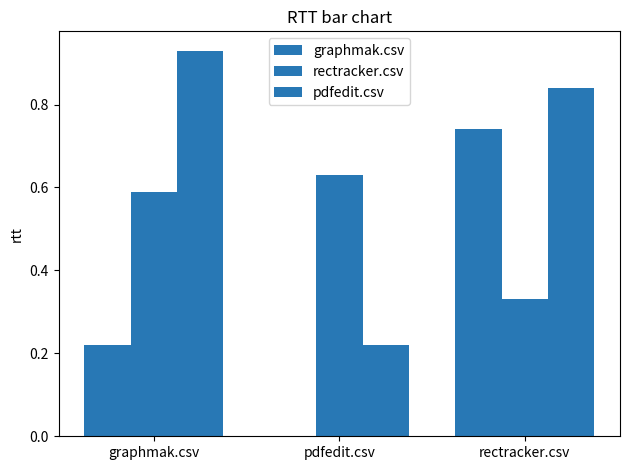

At how many categories does at least one series exceed 0?

3